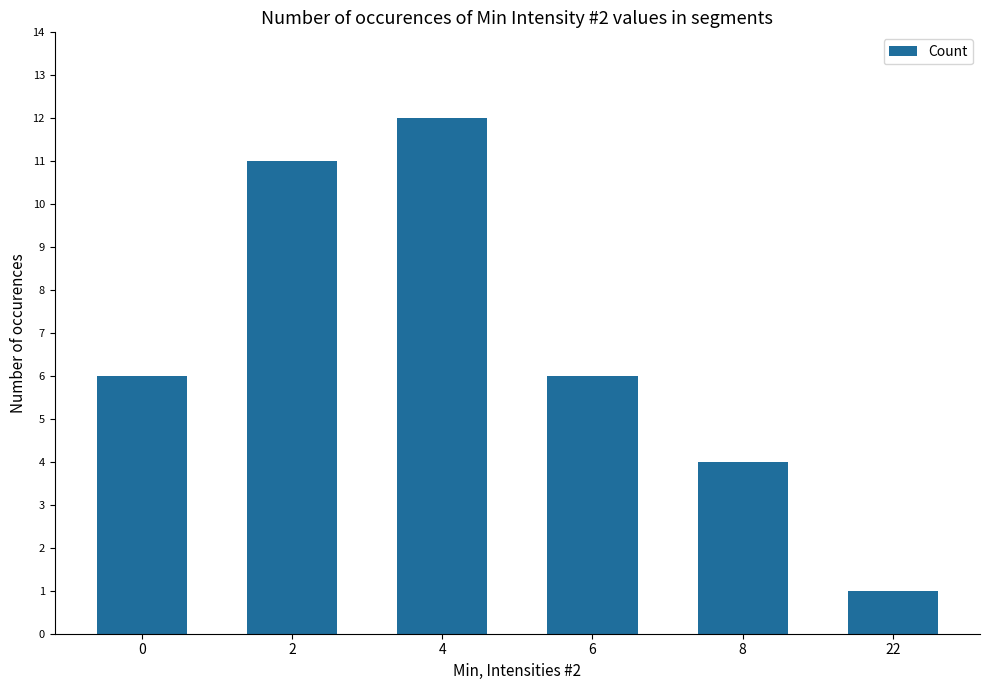

What is the difference between the maximum and minimum values?

11